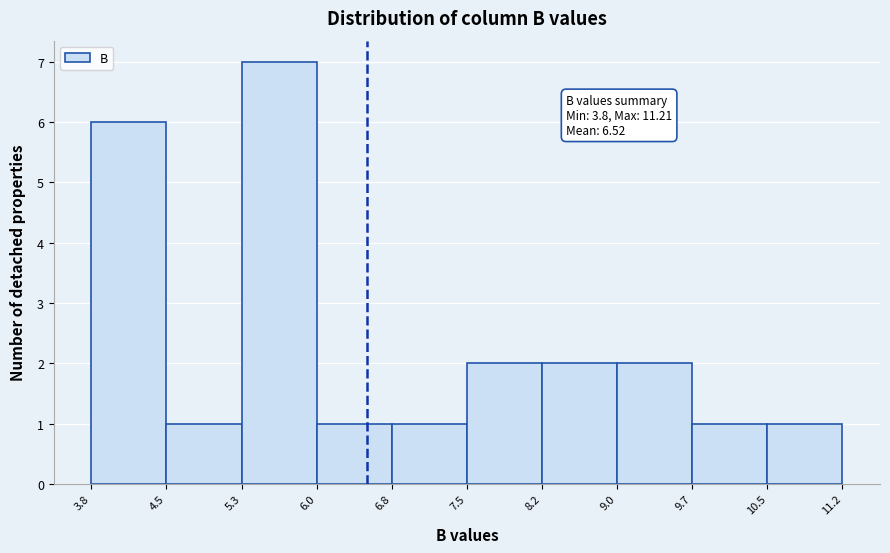

Over which range of the x-axis is the bar tallest?

5.3 to 6.0